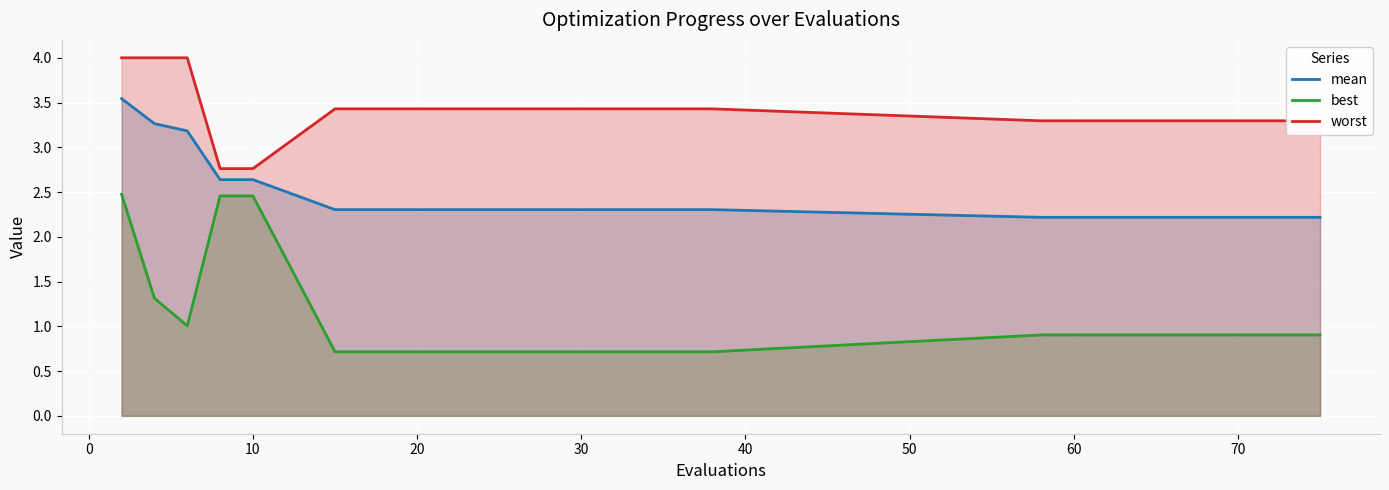

True or false: mean has more than 1 interior local peaks.

False